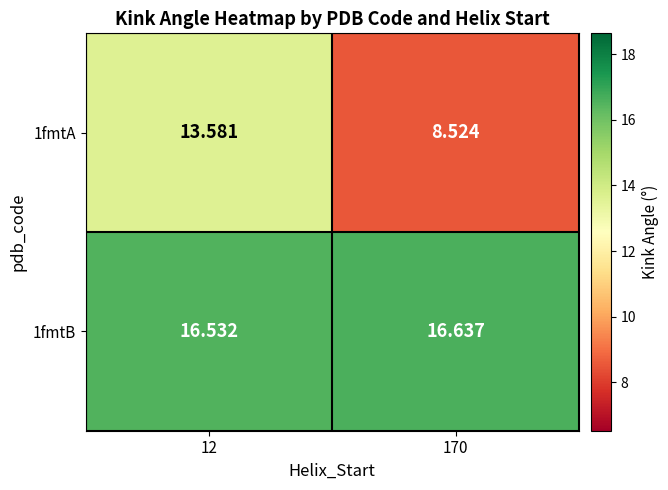

Is the value of 1fmtA at 12 greater than the value of 1fmtB at 170?

No